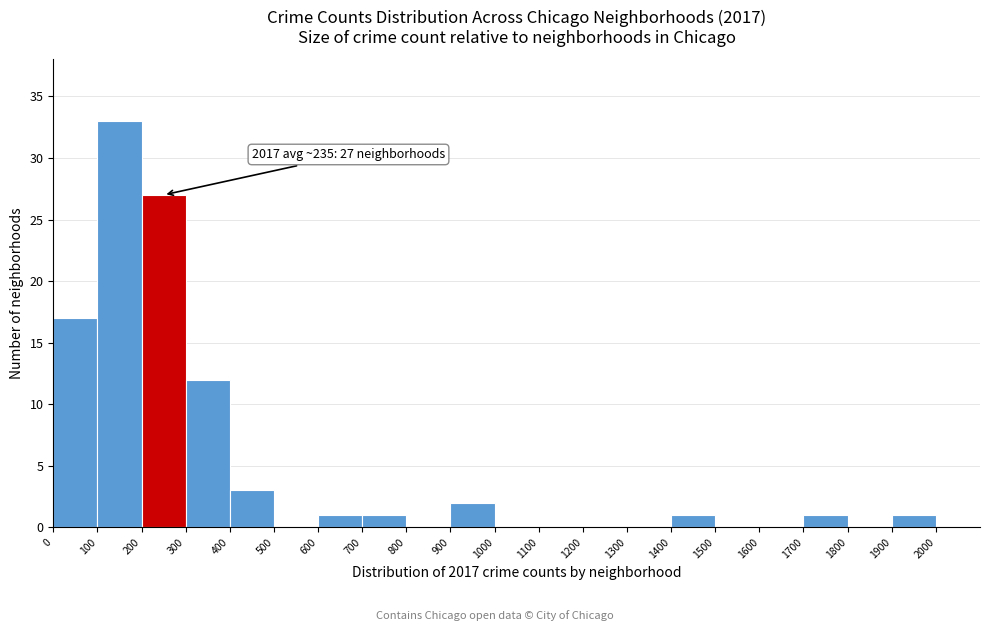

Which range on the x-axis has the tallest bar?

100 to 200